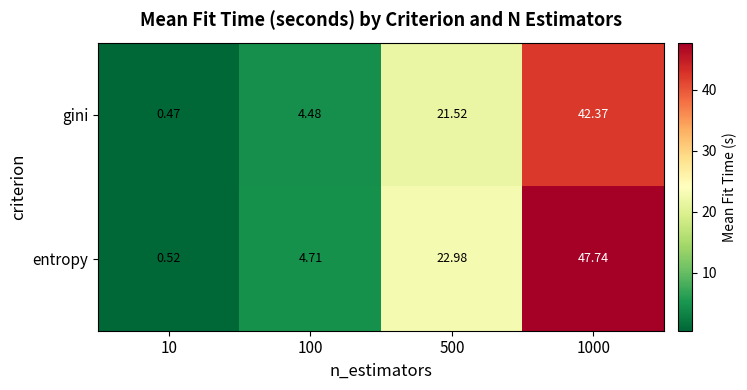

How many data points does each series have?

4